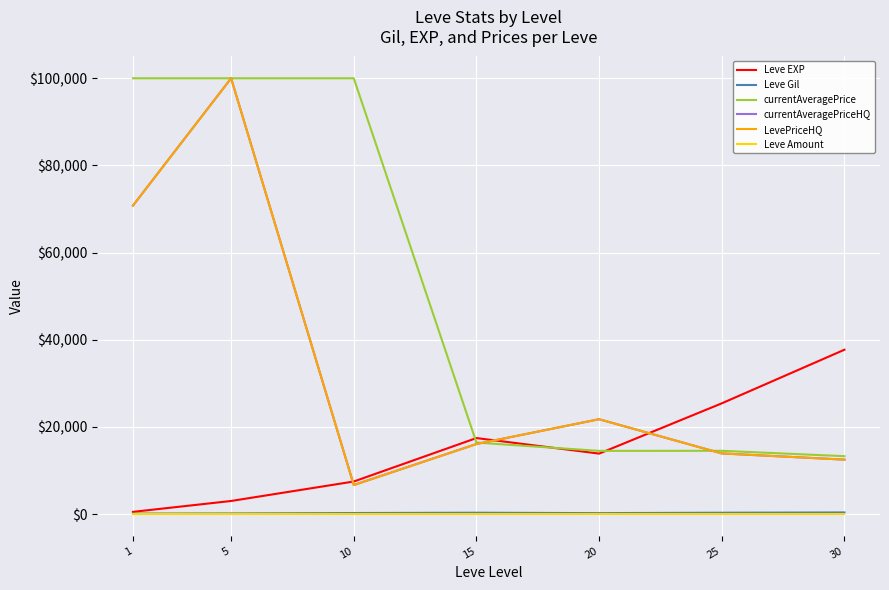

Does the chart have visible grid lines?

Yes